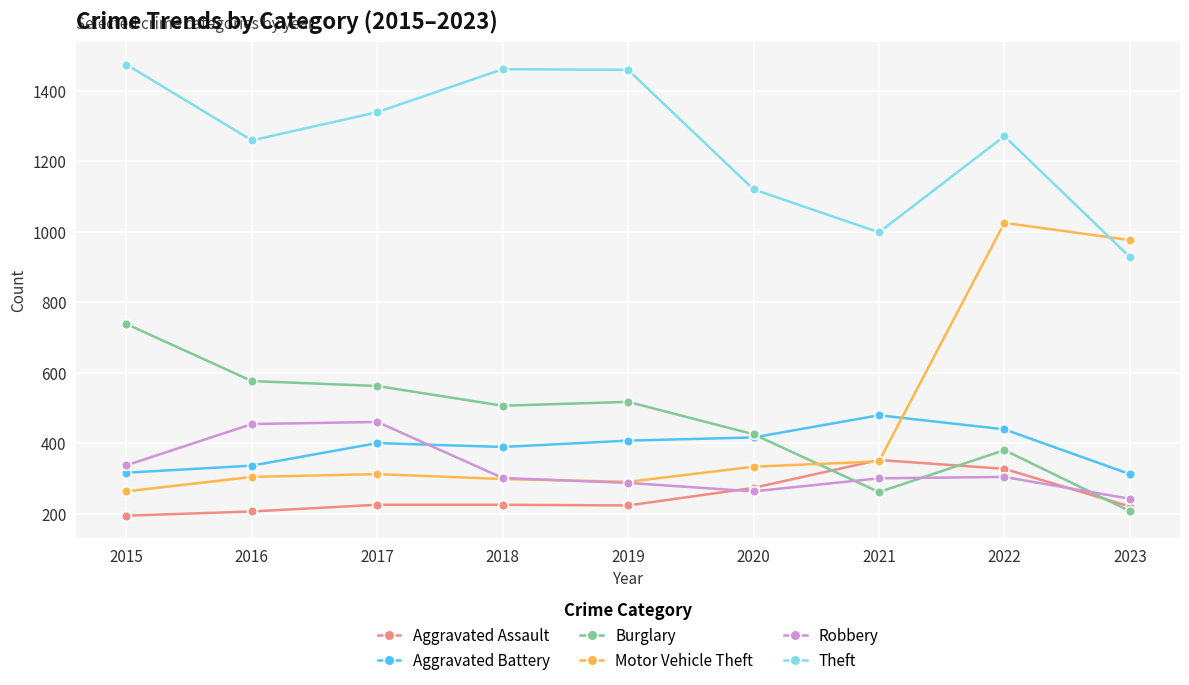

What value does the Aggravated Assault series have at 2023?

220